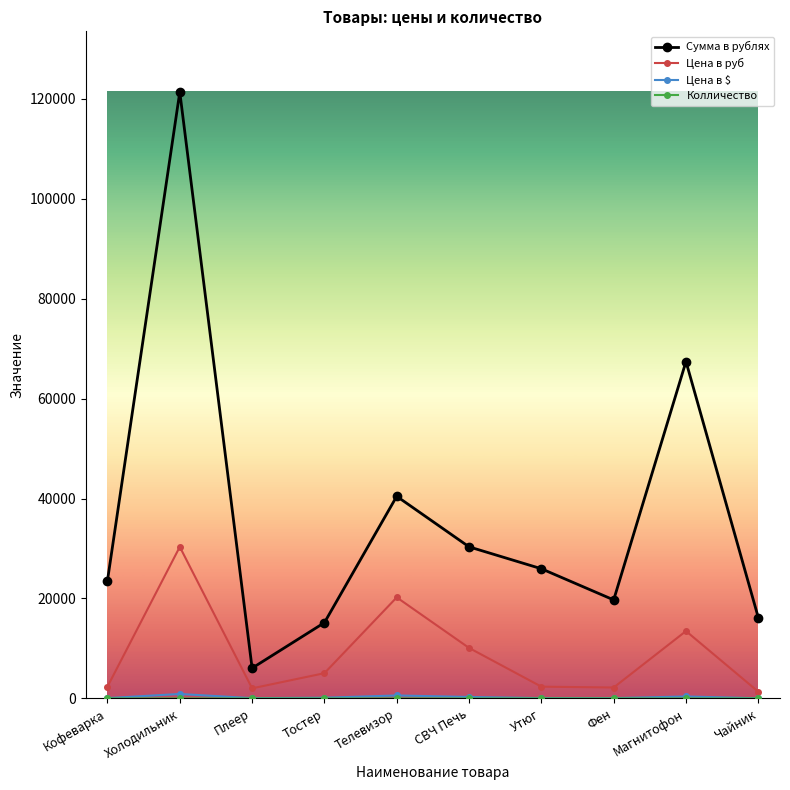

At which category is the sum across all series the highest?

Холодильник